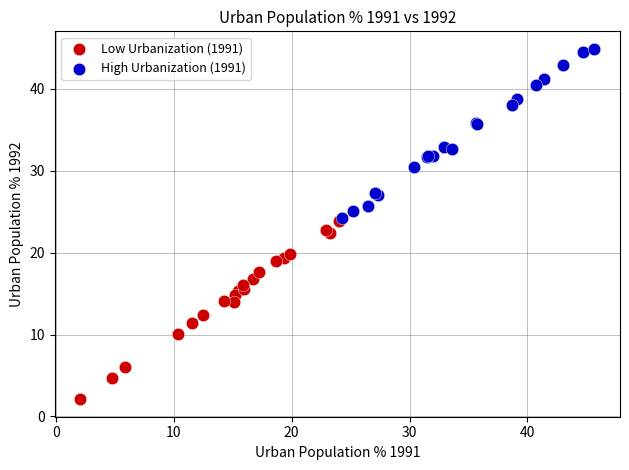

Which series contains the highest Y value?

High Urbanization (1991)